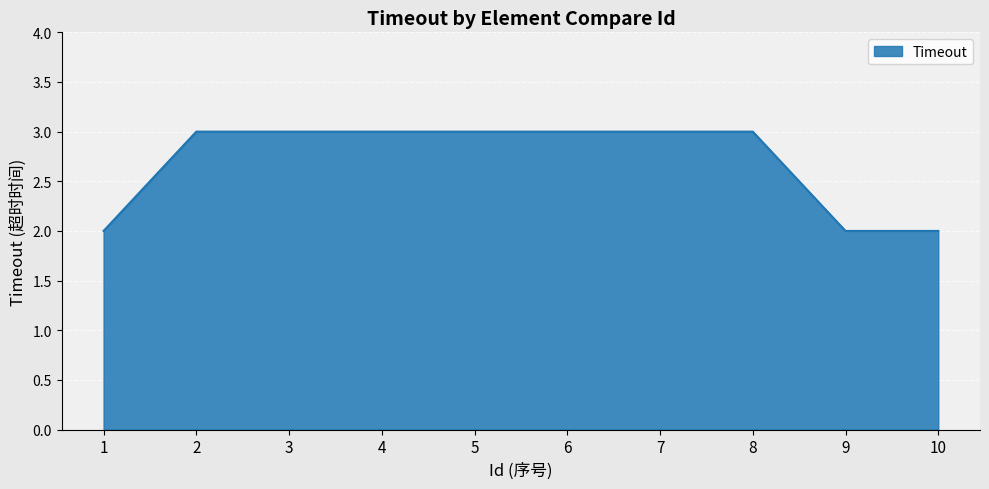

Count the values in the range 2 to 3.

10